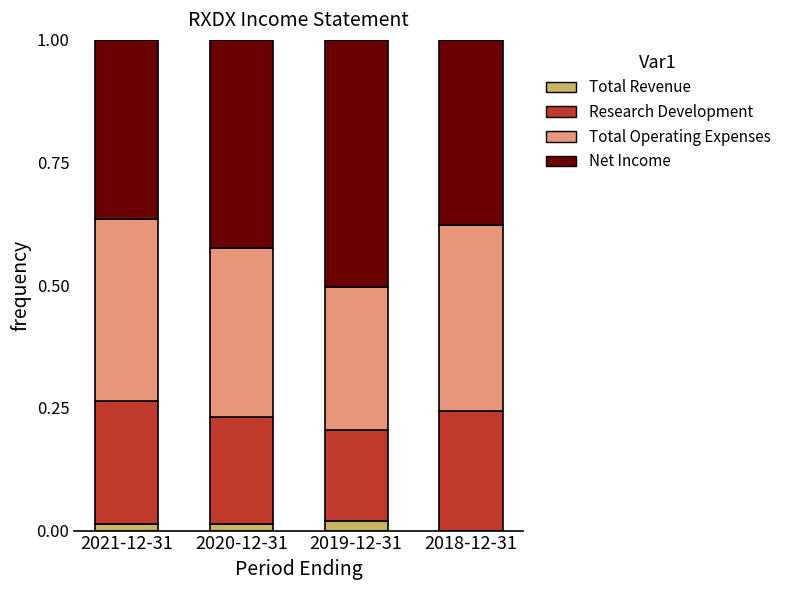

What is the difference between the Research Development values at 2019-12-31 and 2021-12-31?

0.1